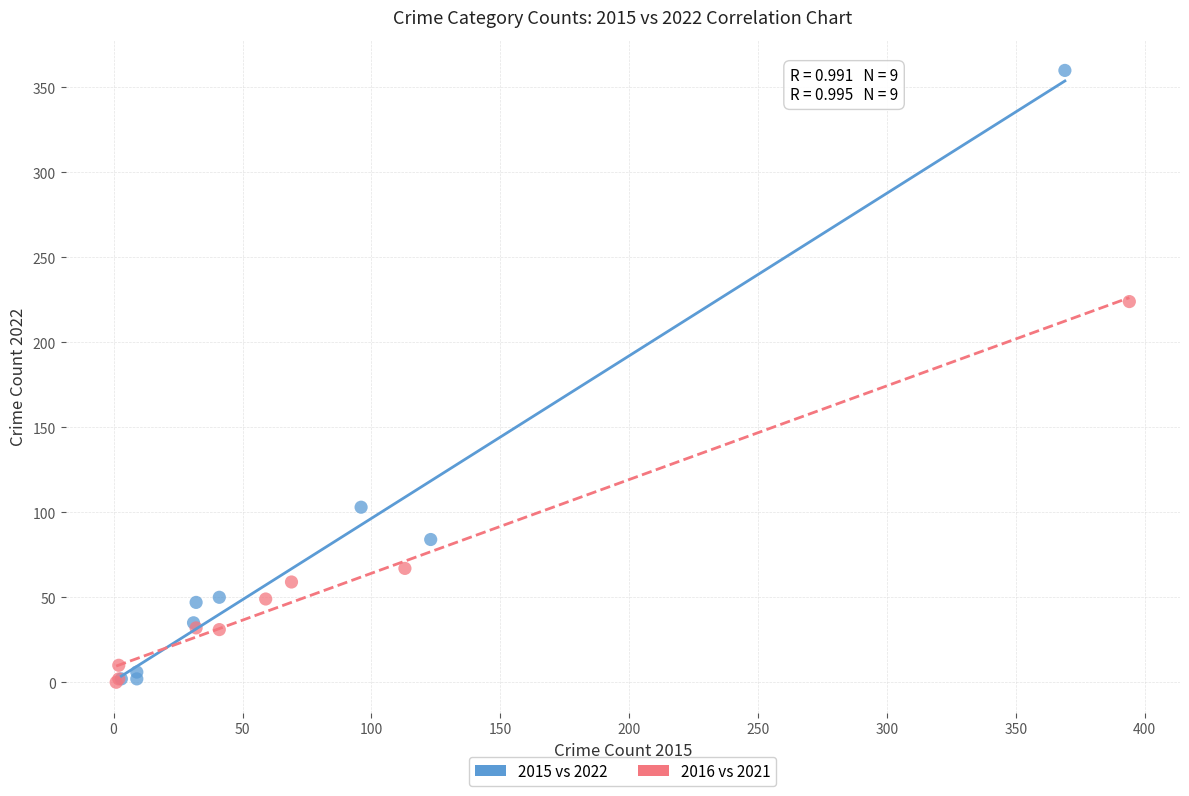

What are all the series names shown in the legend?

2015 vs 2022, 2016 vs 2021